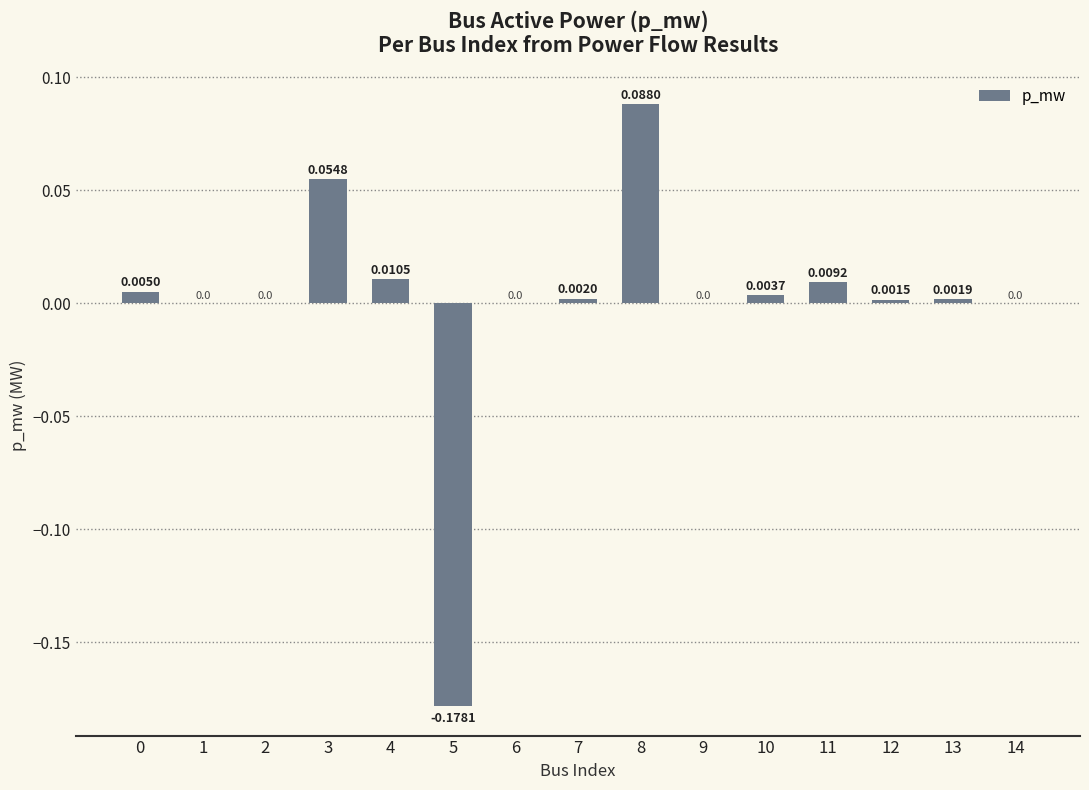

What is the change in value from 2 to 8?

+0.1